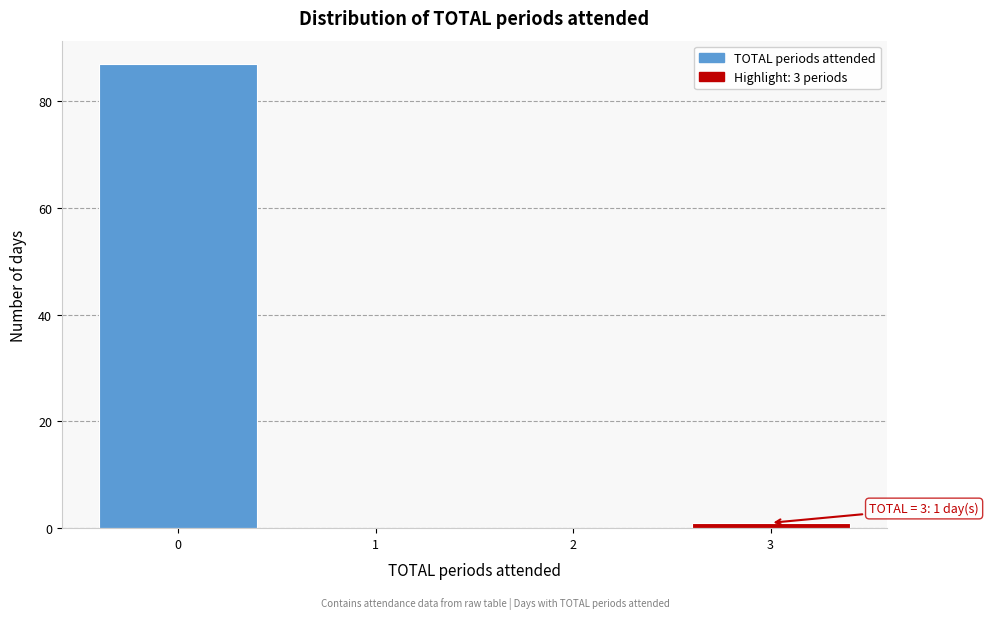

Over which range of the x-axis is the bar tallest?

-0.5 to 0.5